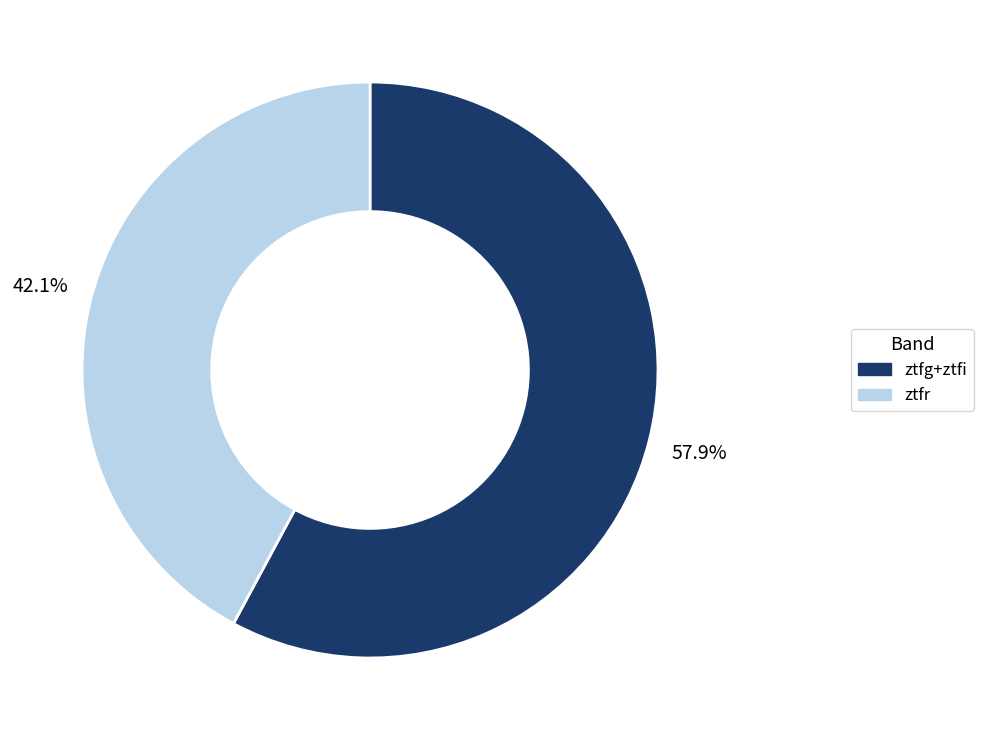

Is there a majority slice in this chart?

Yes